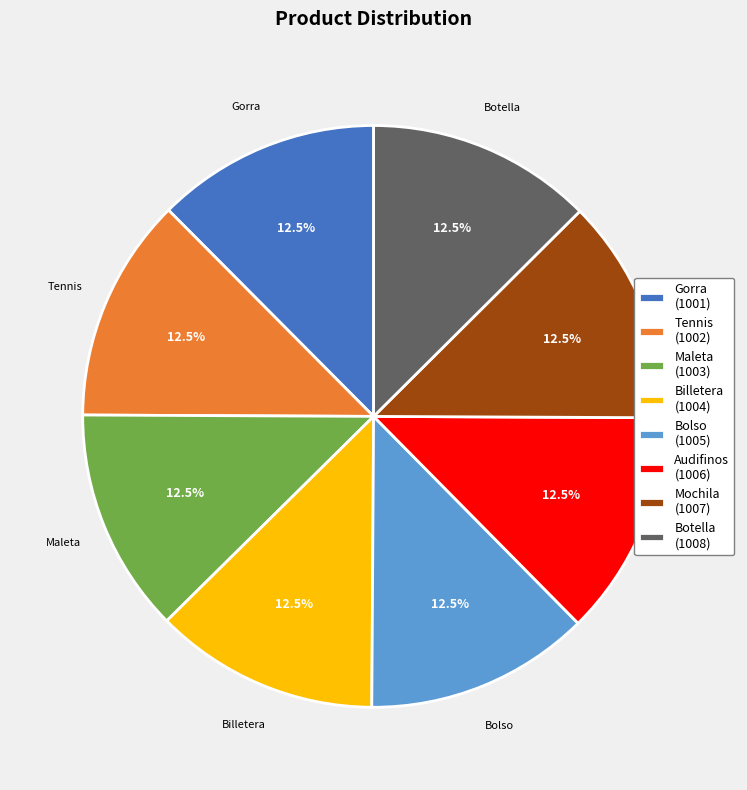

Count the number of slices in the pie.

8